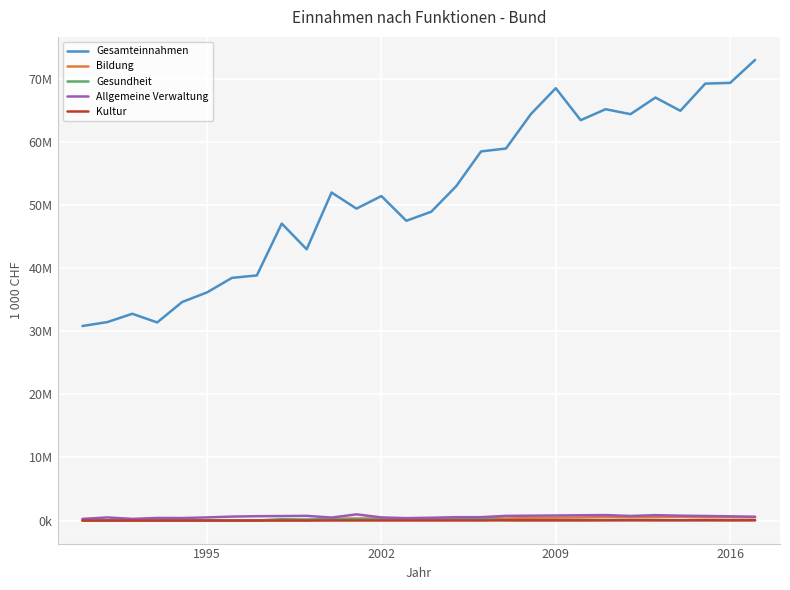

Reading right to left, list all the values displayed in this chart.

Gesamteinnahmen: 73006702.1	69367065.2	69250736.2	64943700.5	67045129.8	64410774.8	65193861.3	63457751.2	68524799.4	64421761.0	58964338.0	58505732.4	52985183.3	48944782.9	47510912.9	51431111.3	49439740.6	51991723.2	42995520.4	47072846.5	38852049.2	38462678.3	36161754.9	34635018.0	31400745.5	32776816.9	31457611.5	30836835.4
Bildung: 517685.3	535379.1	521205.8	595769.6	538734.9	519361.1	571789.4	489248.7	460607.8	427086.2	324532.8	441171.7	409654.5	374133.5	372568.5	344555.5	323972.7	284129.6	38502.6	49017.4	53891.1	55157.7	49012.0	42922.8	41009.2	42363.3	43377.5	41335.9
Gesundheit: 60767.8	60817.1	62847.5	68710.1	72301.3	94404.3	89526.6	67059.2	65725.3	72639.0	67075.4	234335.2	235741.6	237123.3	187373.3	183346.8	239622.9	241416.5	166111.8	216055.9	14493.1	15542.4	13689.9	11560.1	11119.1	10524.8	10845.0	12891.9
Allgemeine Verwaltung: 611774.2	674112.4	727750.0	775823.7	856019.9	729678.5	870467.4	838832.1	804906.8	774760.2	742147.3	542324.0	534489.0	444164.5	384850.9	500492.8	982913.0	477072.8	747018.4	716281.2	693120.2	630687.1	500895.4	400977.8	417443.0	263688.0	496501.9	263508.2
Kultur: 50846.9	42289.7	51337.1	42845.9	41805.8	43726.2	37510.0	36810.8	36566.6	35332.2	43241.3	14391.3	15661.6	13457.7	13923.0	13912.7	12484.6	10702.6	7440.6	6924.9	4782.6	4919.9	4201.5	4422.2	3334.9	3513.0	3637.7	3286.3